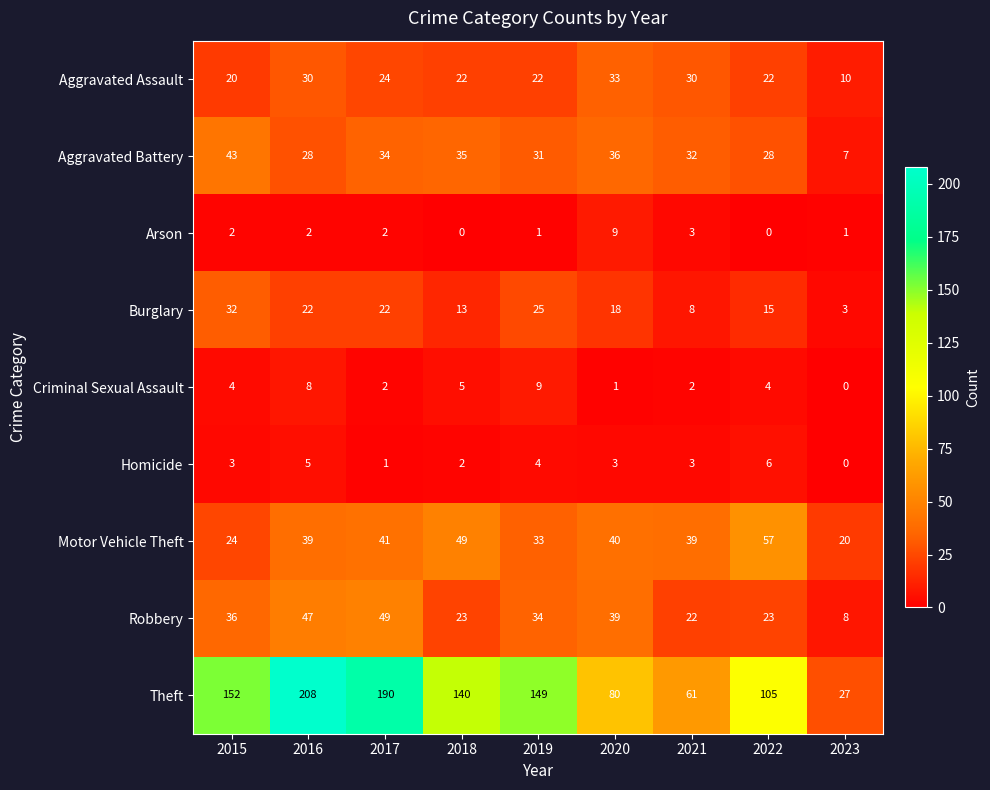

What is the approximate value of Burglary at 2021, to the nearest 10?

10